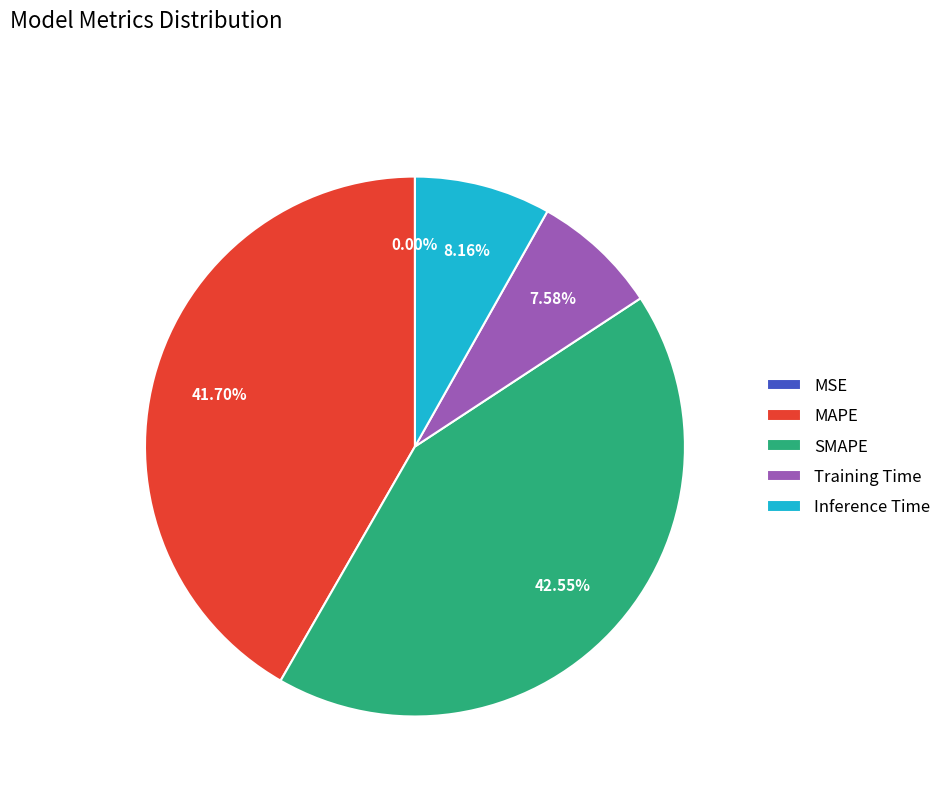

Is there any slice that represents more than half of the pie?

No